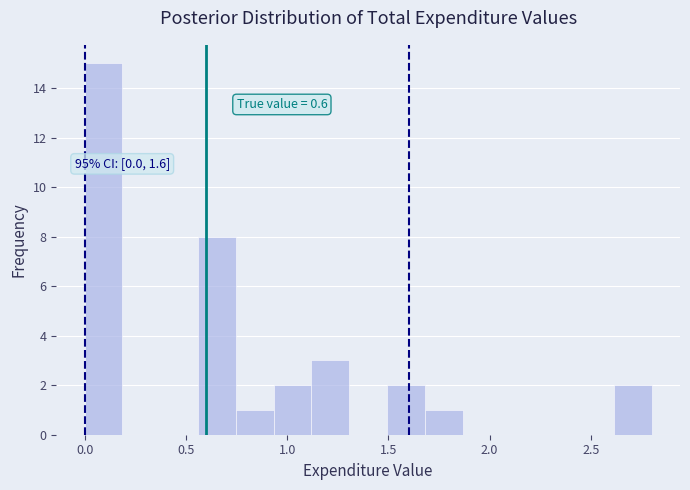

Read against the x-axis, roughly where is the centre of the tallest bar?

0.10